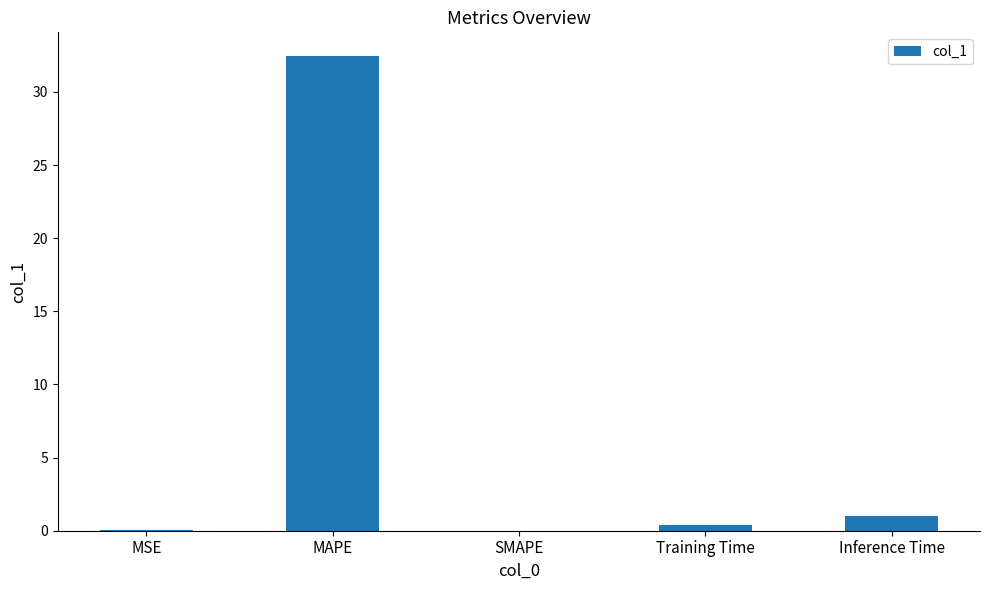

The value at Inference Time is 1.0. True or false?

True